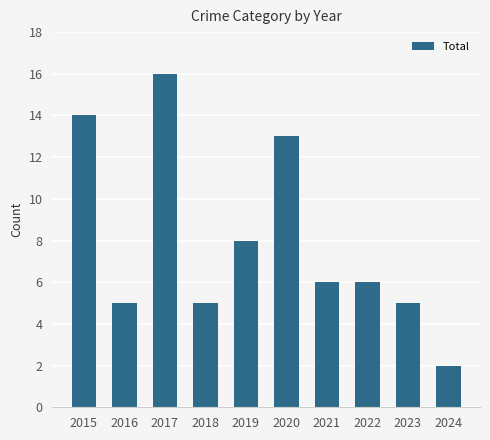

What is the difference between the values at 2022 and 2024?

4